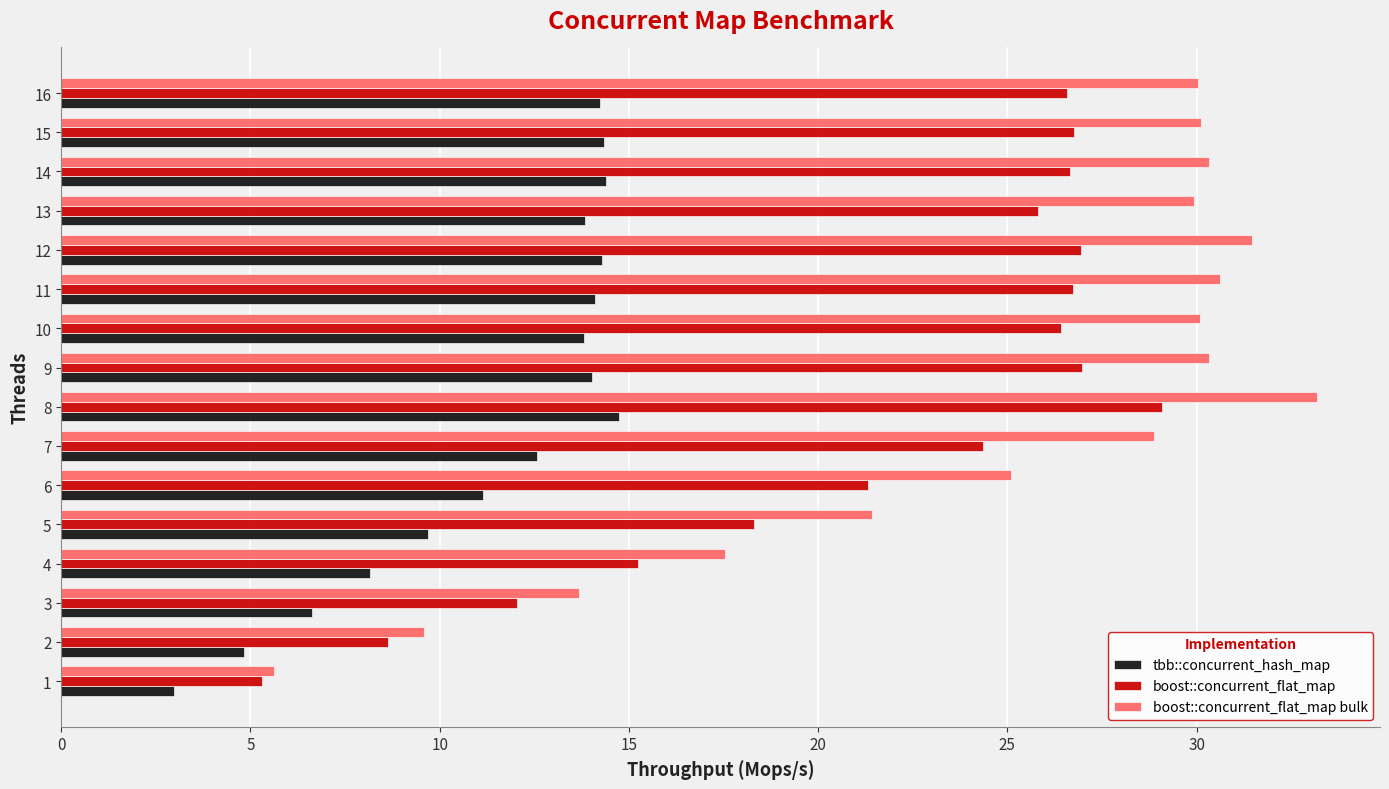

What is the difference between the tbb::concurrent_hash_map values at 12 and 14?

0.1